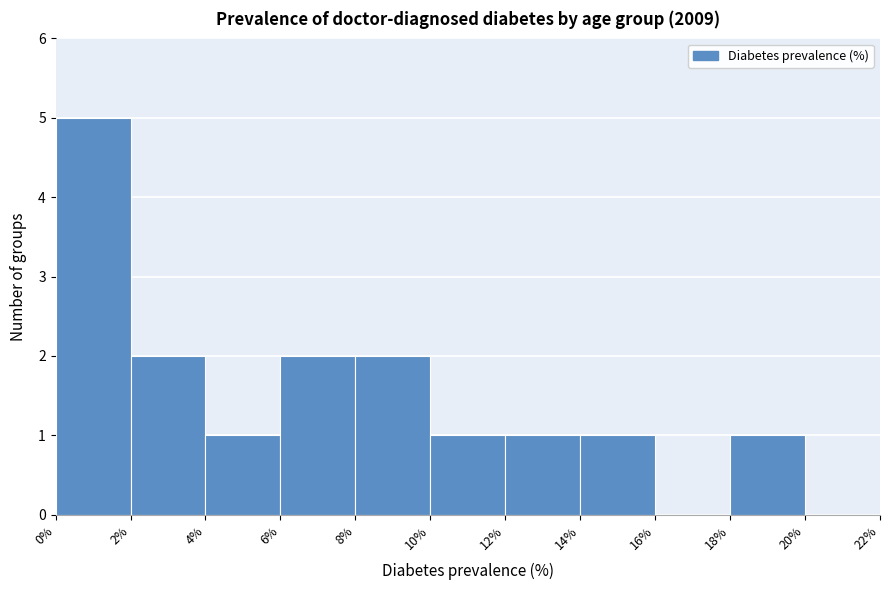

How tall is the bar that spans 12% to 14% on the x-axis? The values are not printed on the chart, so give them approximately, as read against the axis.

1